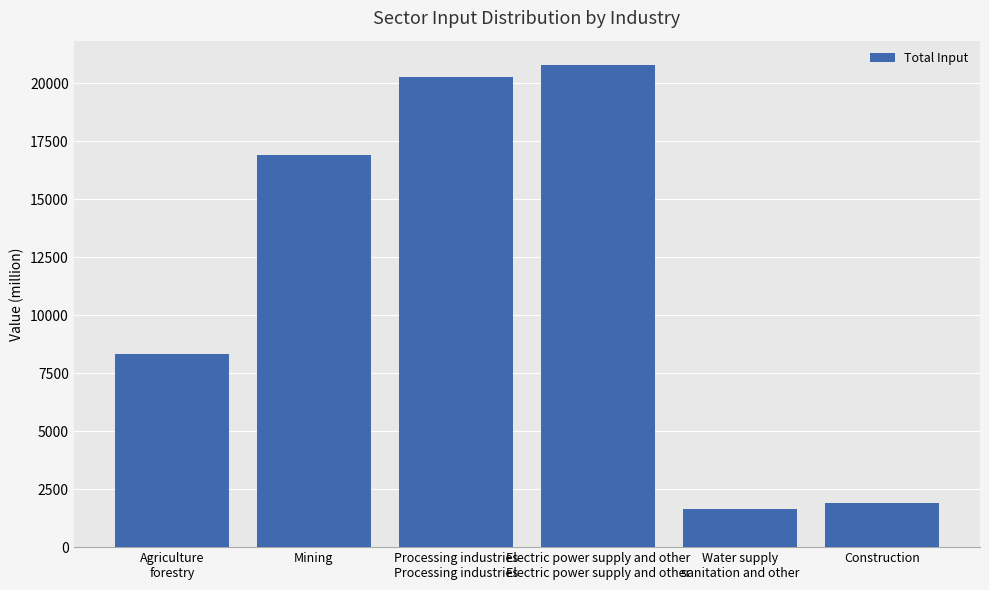

Is it true that the value at Electric power supply and other
Electric power supply and other is 20805.1?

True